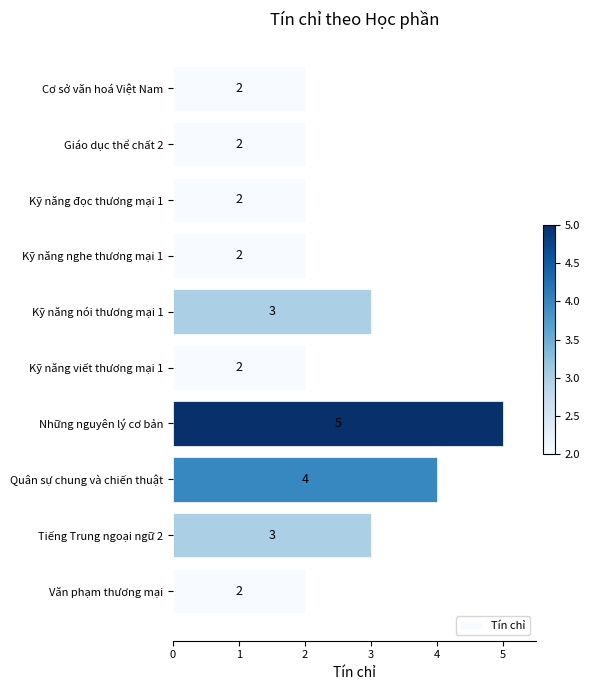

The chart shows a value of 2 at Kỹ năng đọc thương mại 1. True or false?

True